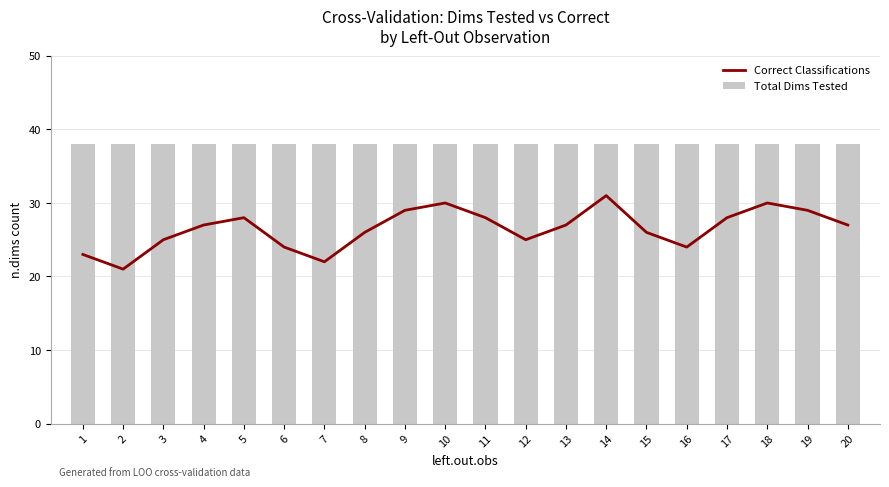

Reading left to right, list all the values displayed in this chart.

Correct Classifications: 1=23	2=21	3=25	4=27	5=28	6=24	7=22	8=26	9=29	10=30	11=28	12=25	13=27	14=31	15=26	16=24	17=28	18=30	19=29	20=27
Total Dims Tested: 1=38	2=38	3=38	4=38	5=38	6=38	7=38	8=38	9=38	10=38	11=38	12=38	13=38	14=38	15=38	16=38	17=38	18=38	19=38	20=38